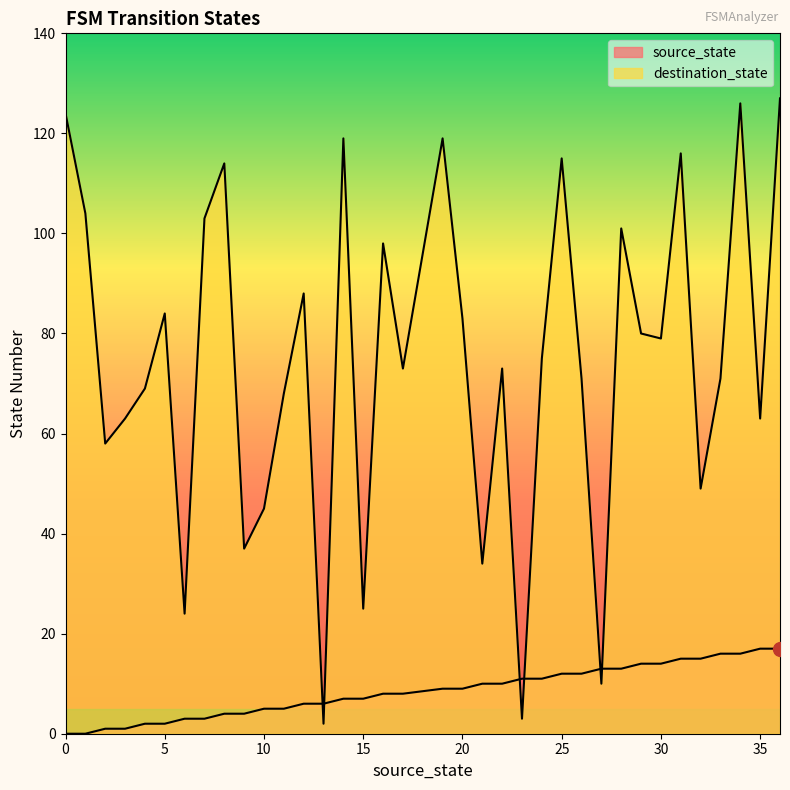

What is the value of the source_state point at the 27th from the left?

13